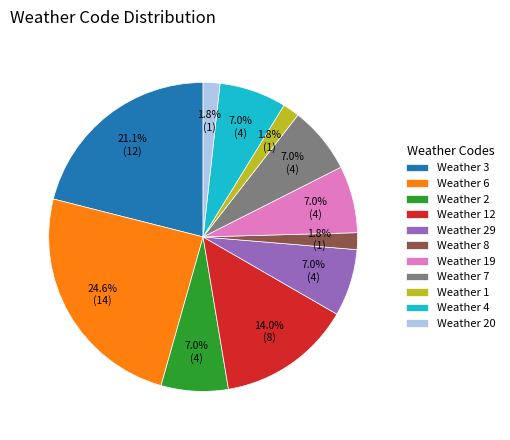

Which category has the biggest portion of the pie?

Weather 6